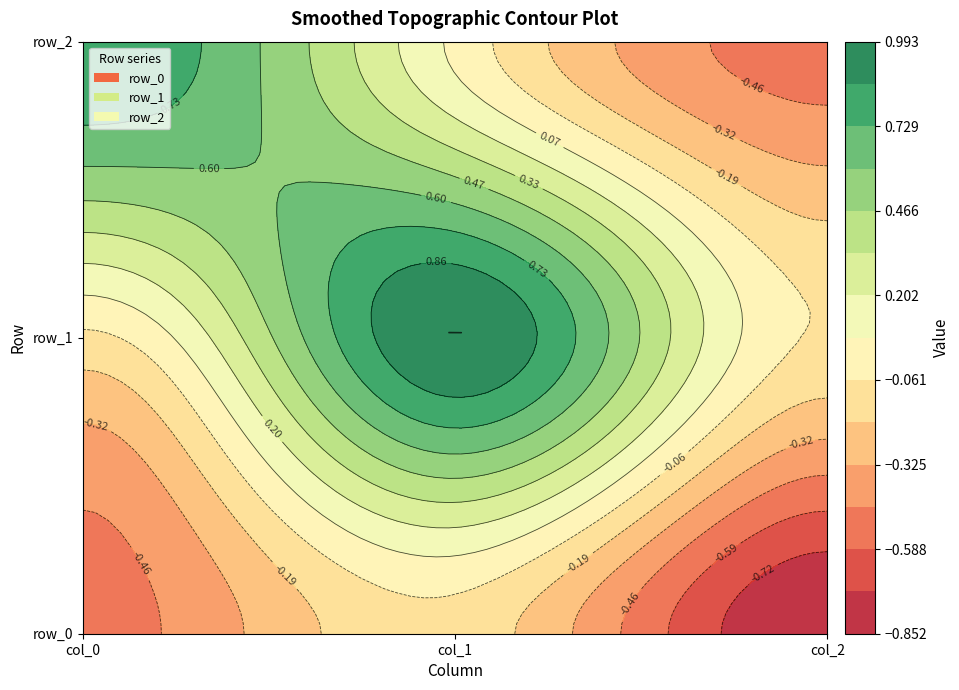

Rank the series by their average value, from highest to lowest.

row_1, row_2, row_0